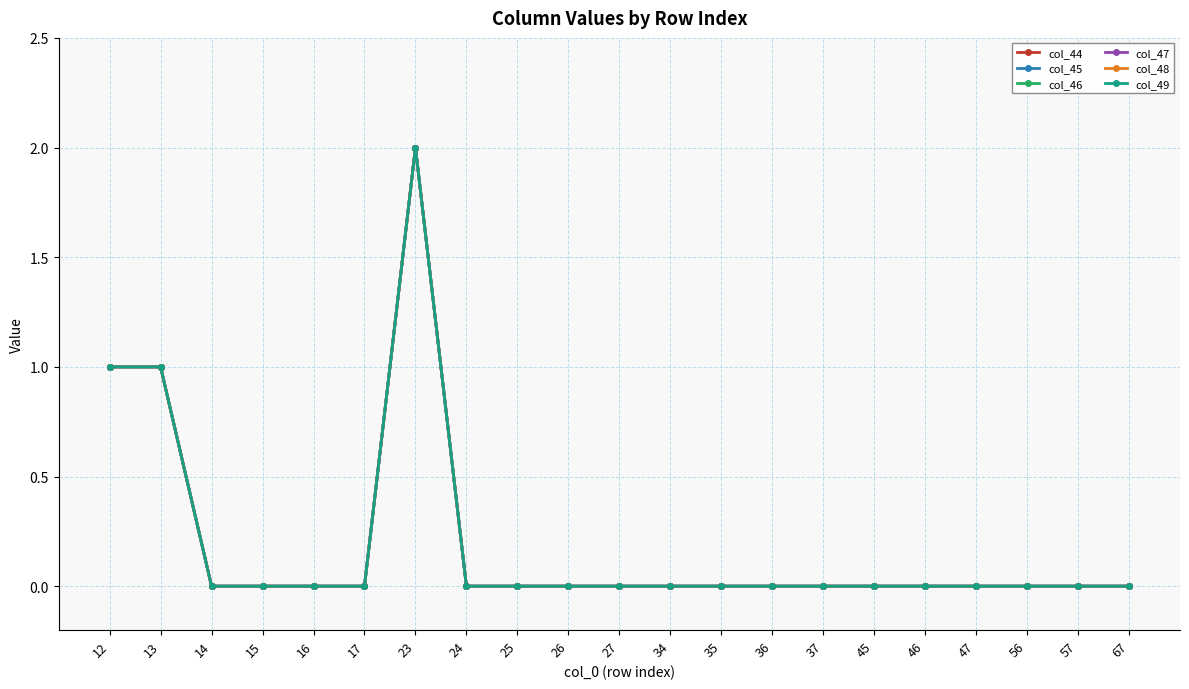

Is it true that col_49 equals 1 at 35?

False